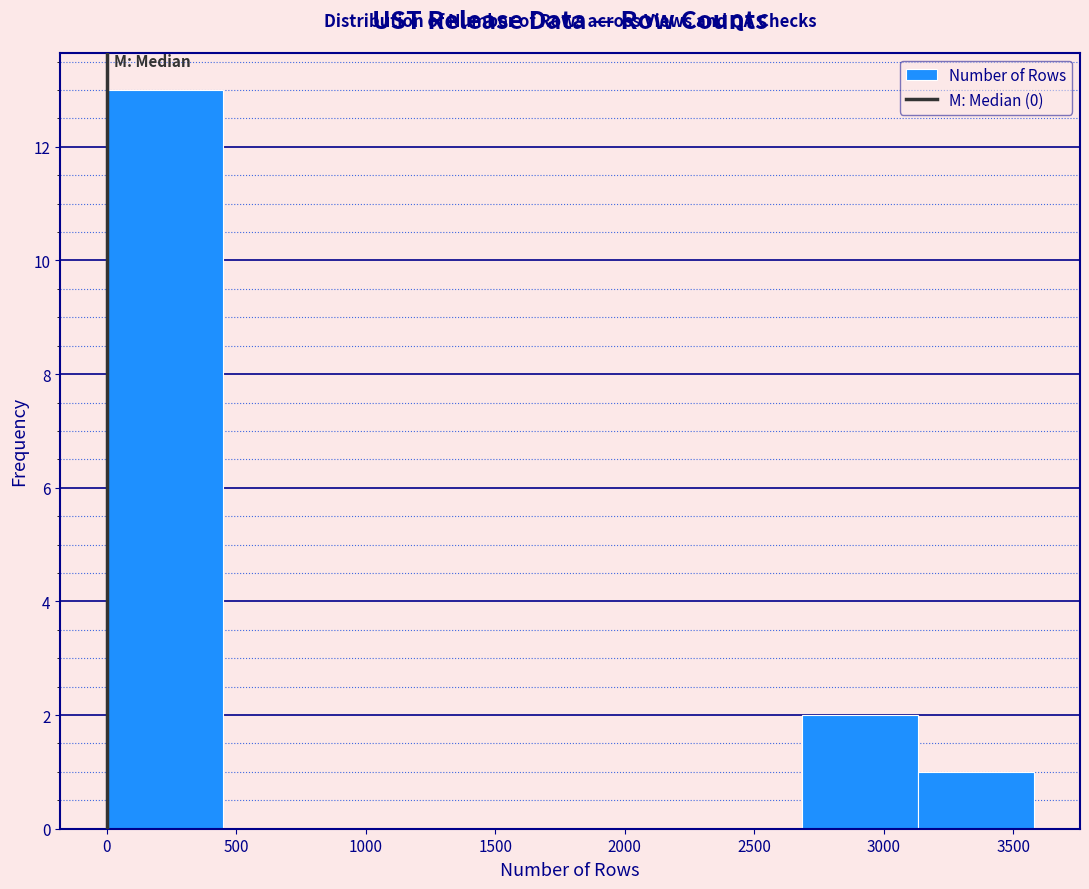

Reading left to right, list every bar in this chart as the range it spans on the x-axis followed by its height. Neither the bar edges nor the heights are printed on the chart, so give them approximately, as read against the axes.

0 to 450: 13
450 to 900: 0
900 to 1350: 0
1350 to 1800: 0
1800 to 2250: 0
2250 to 2700: 0
2700 to 3150: 2
3150 to 3600: 1